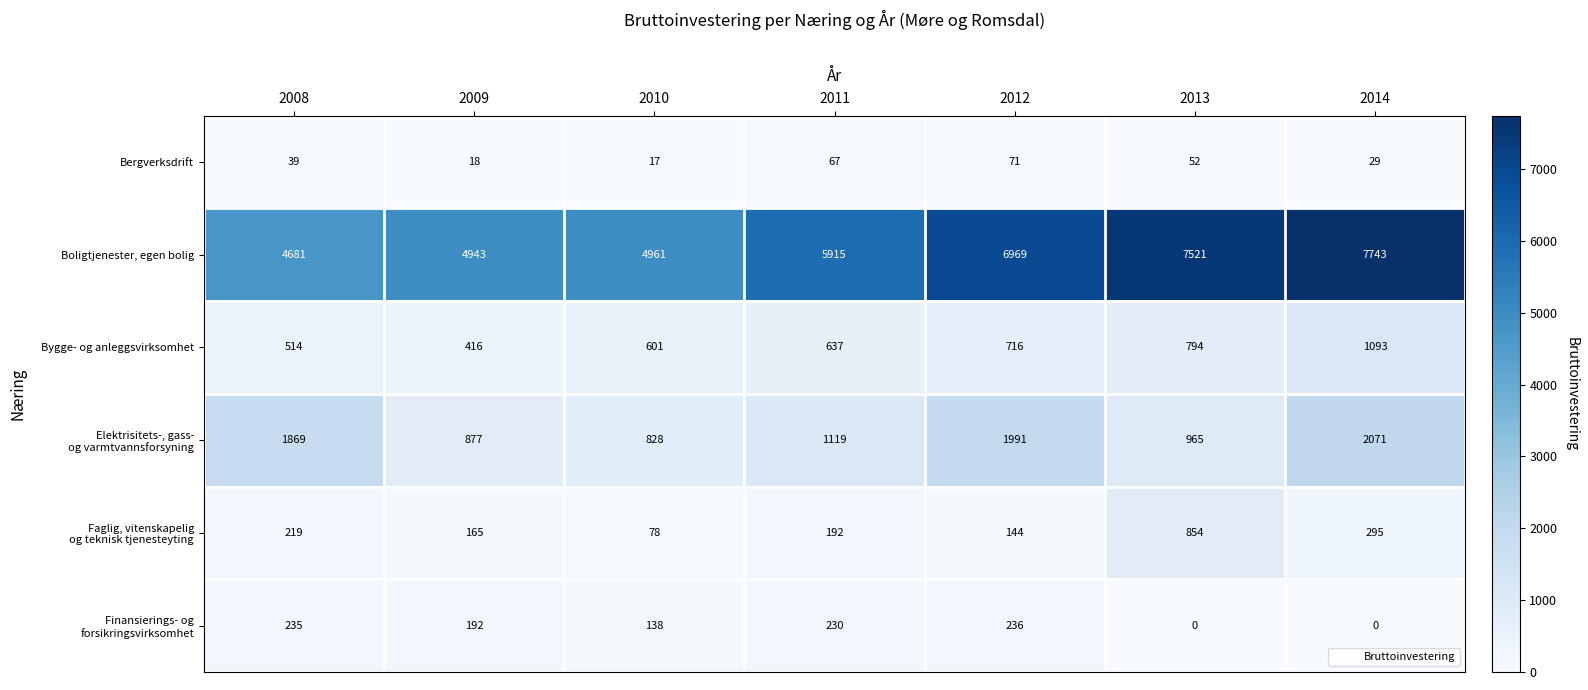

What is the total value across all series at 2009?

6611